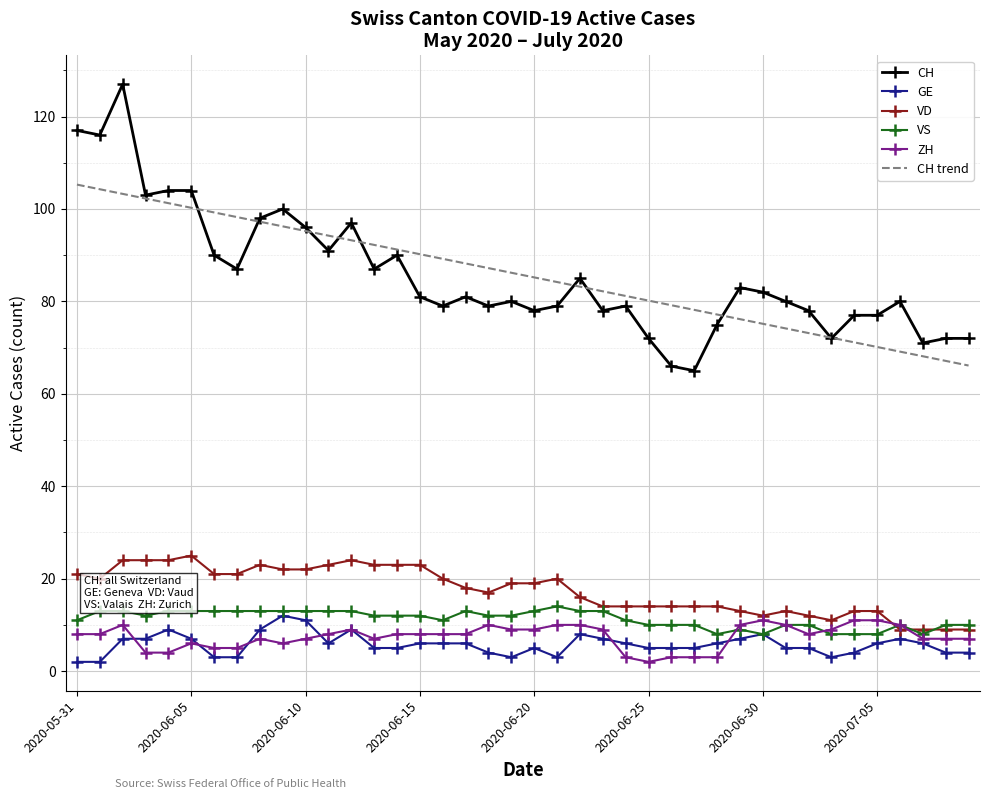

What is the greatest value displayed?

127.0